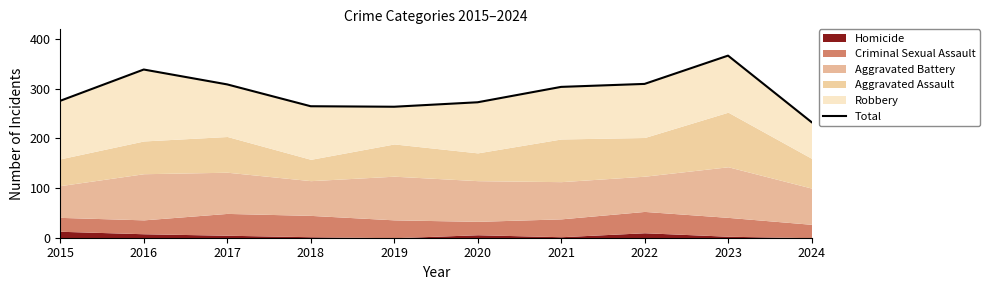

What is the ratio of the value at 2023 to the value at 2018?

1.4